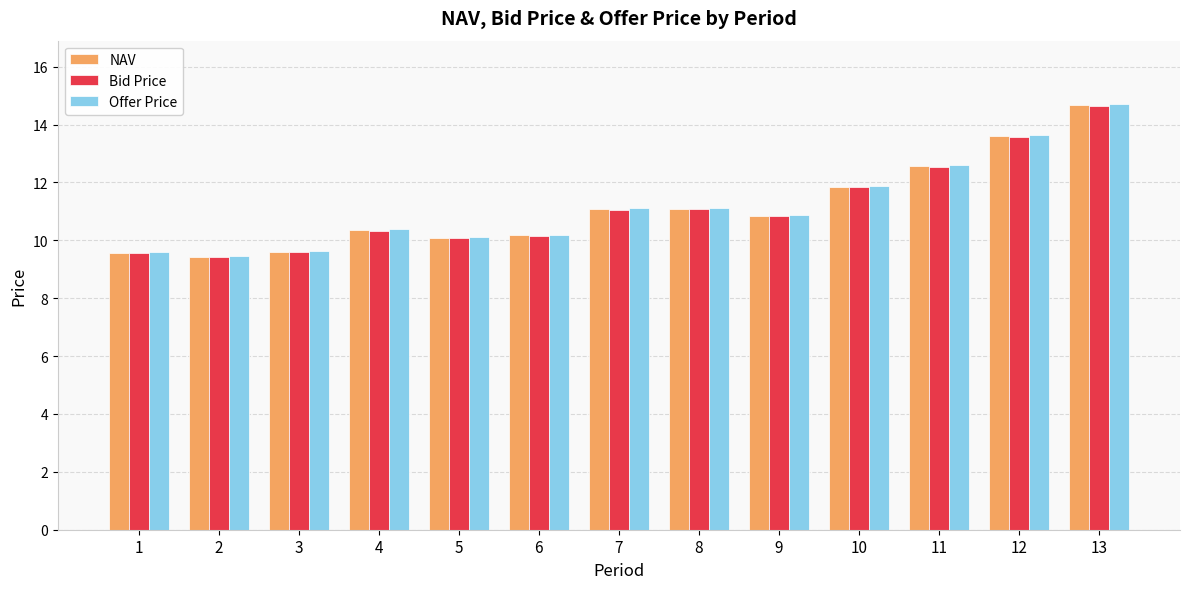

Where is Offer Price nearest to the value 12?

10